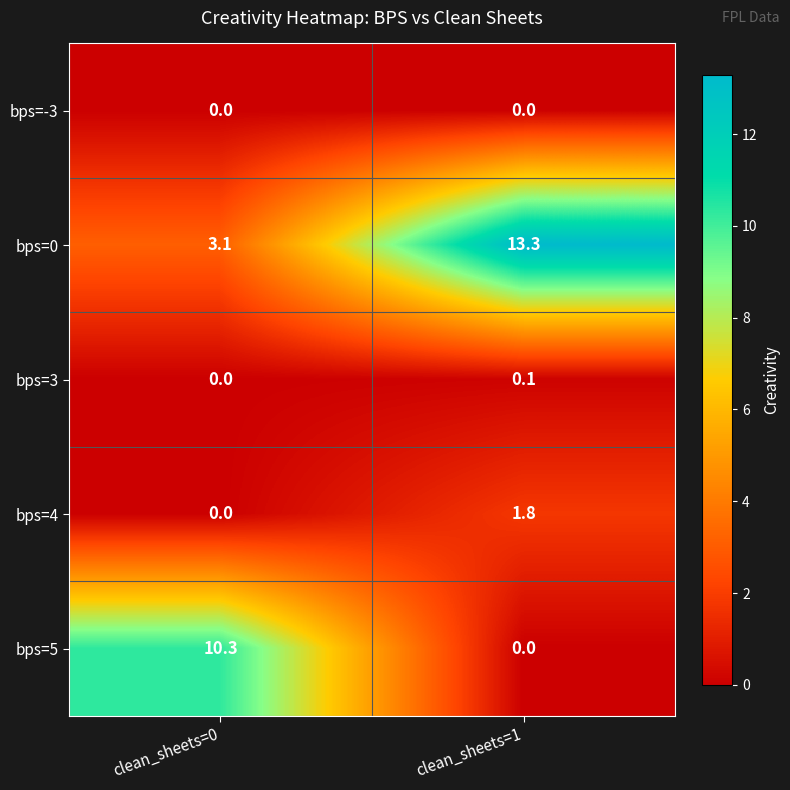

True or false: bps=5 has a value of 5.0 at clean_sheets=0.

False